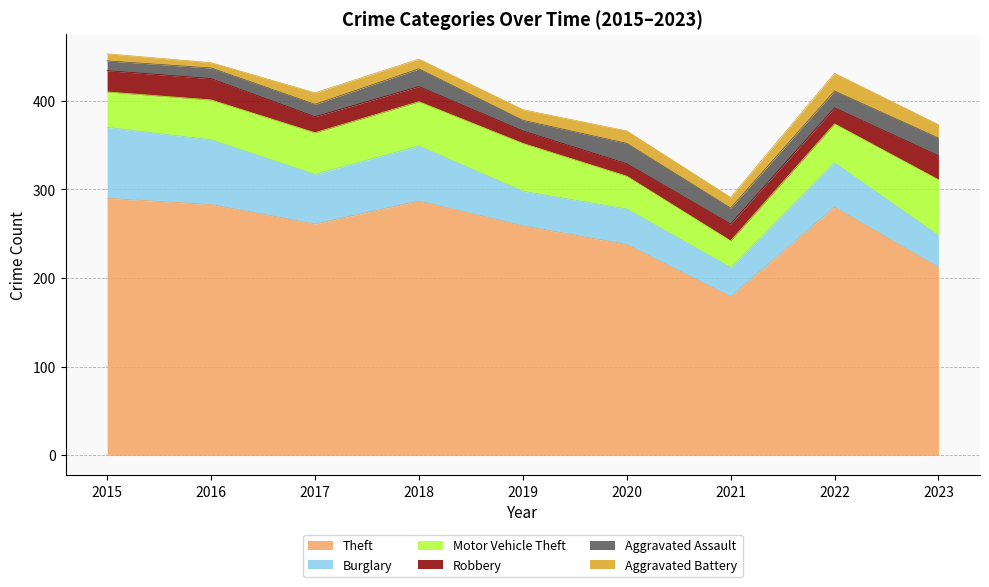

Read the Burglary value at 2019, to the nearest 5.

40